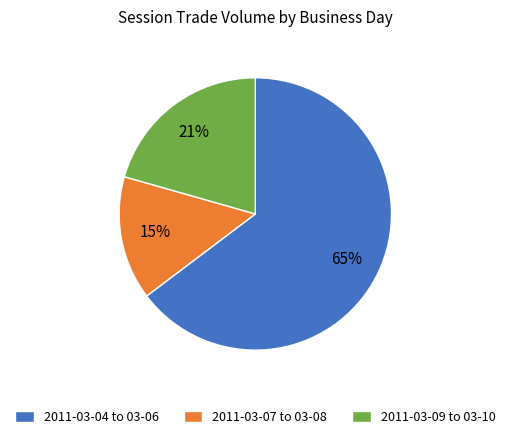

Is it true that 2011-03-07 to 03-08 is 15% of the pie?

True